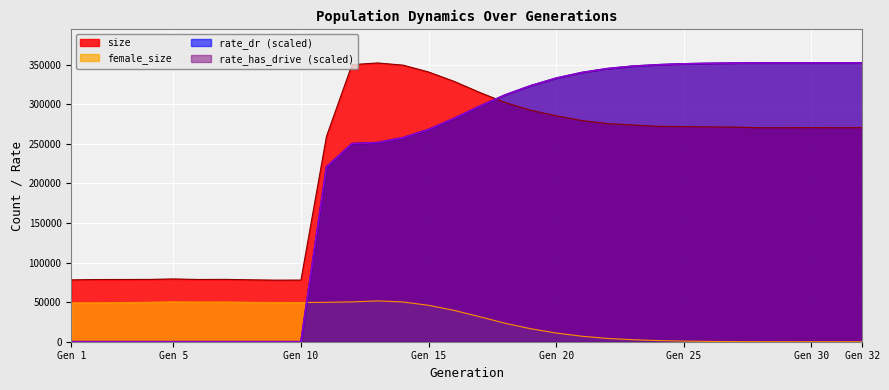

How many categories are shown in the chart?

32